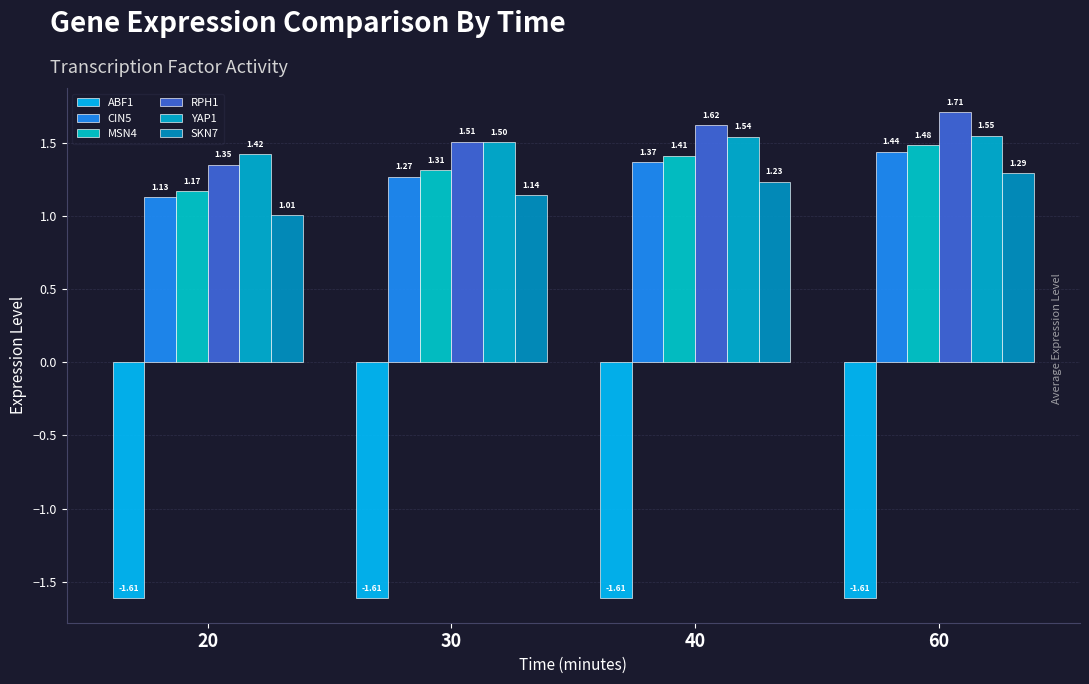

At 30, list the series in order from largest to smallest.

RPH1, YAP1, MSN4, CIN5, SKN7, ABF1